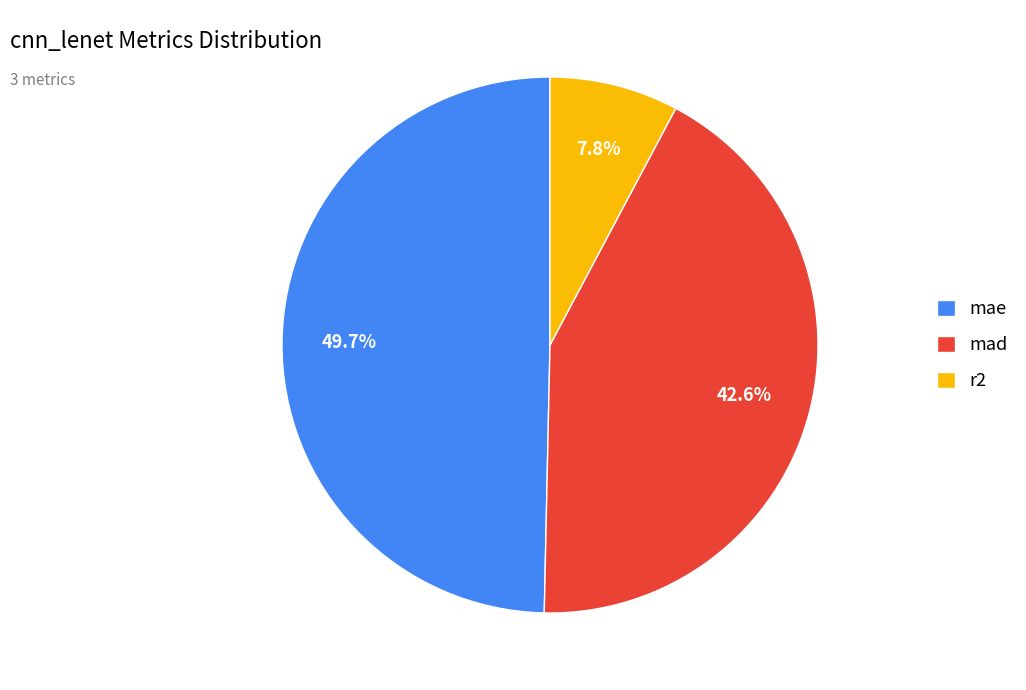

Is mae the majority of the pie?

No